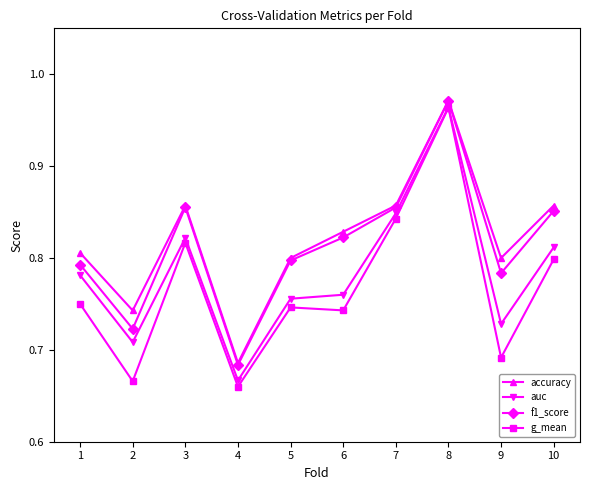

What is the total value across all series at 2?

2.8